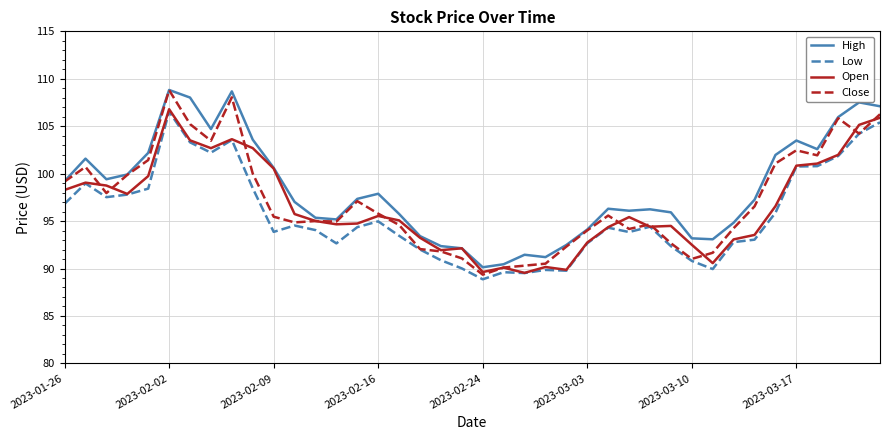

How many lines are shown in the chart?

4